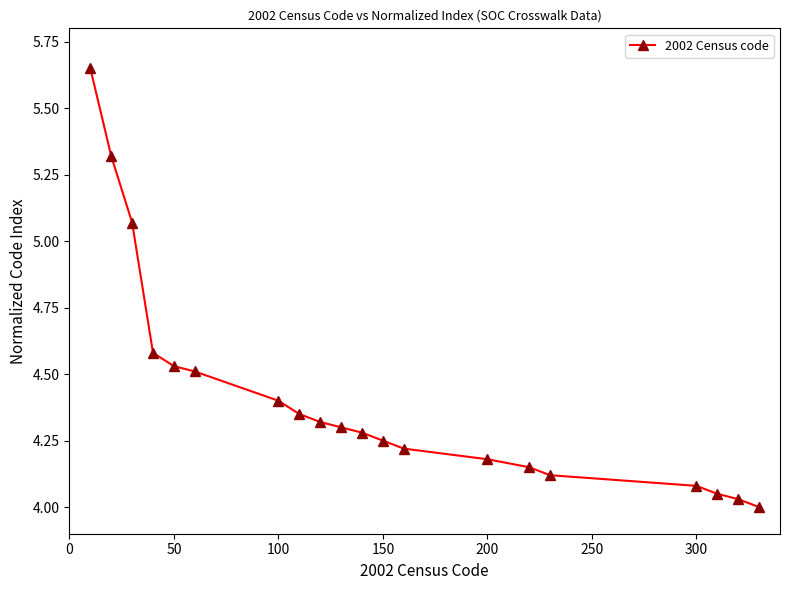

What is the difference between the maximum and second lowest values?

1.6